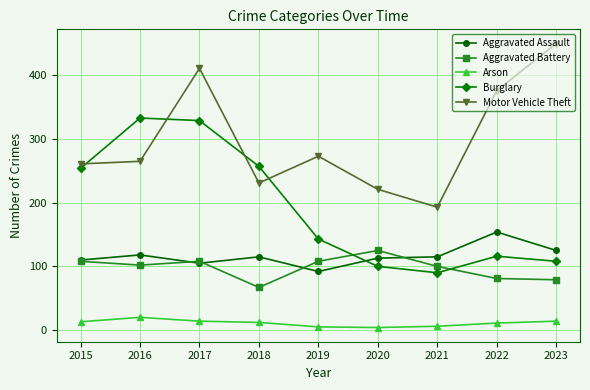

List the series in order of their peak value, highest first.

Motor Vehicle Theft, Burglary, Aggravated Assault, Aggravated Battery, Arson